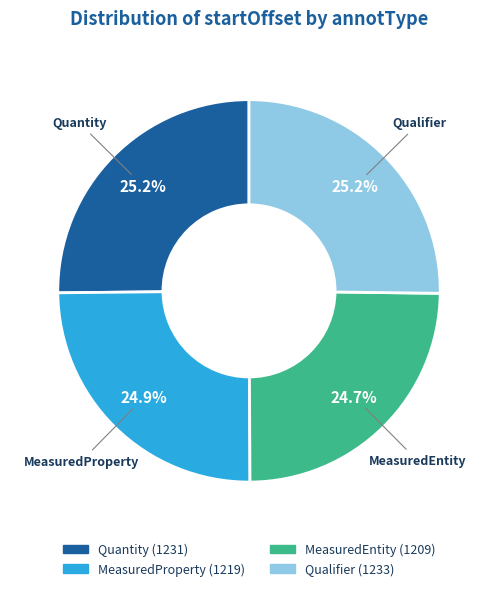

What is the smallest slice in the pie chart?

MeasuredEntity